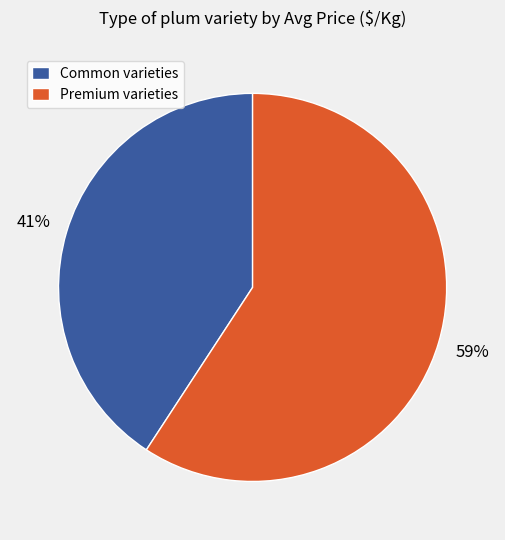

Which slice is the largest?

Premium varieties